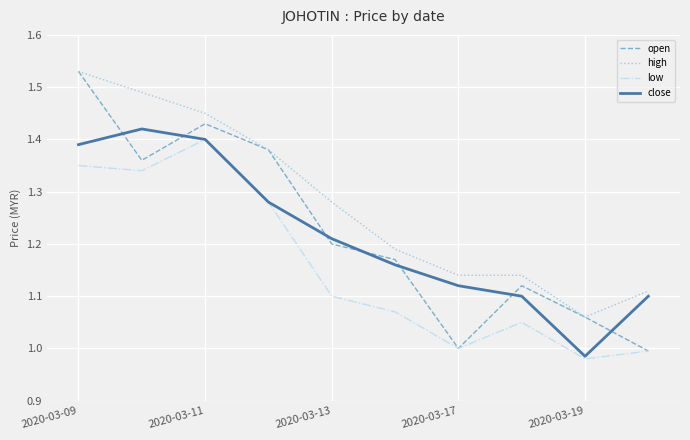

True or false: high and low intersect in this chart.

False